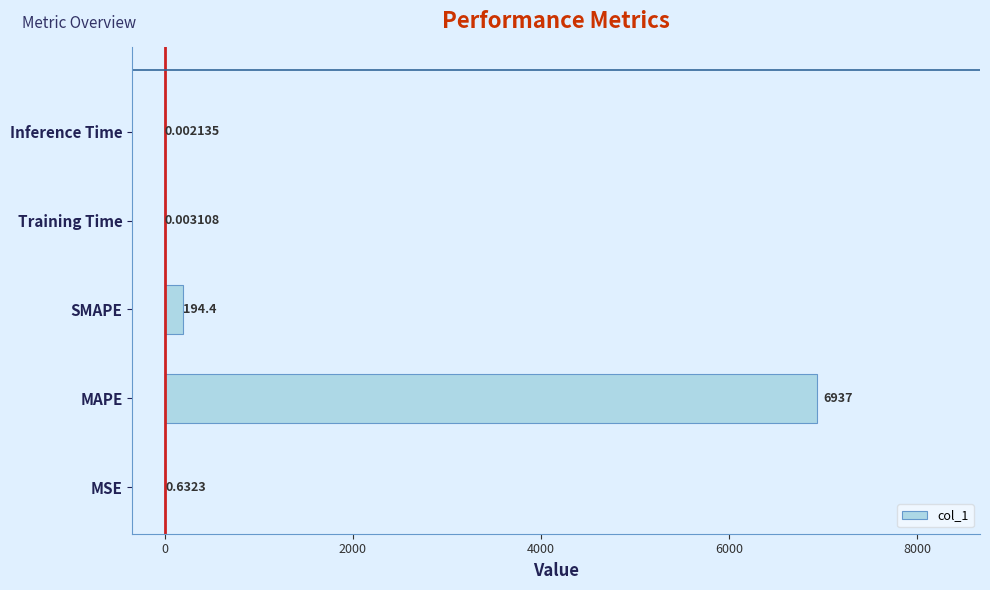

What is the change in value from SMAPE to Training Time?

-194.4